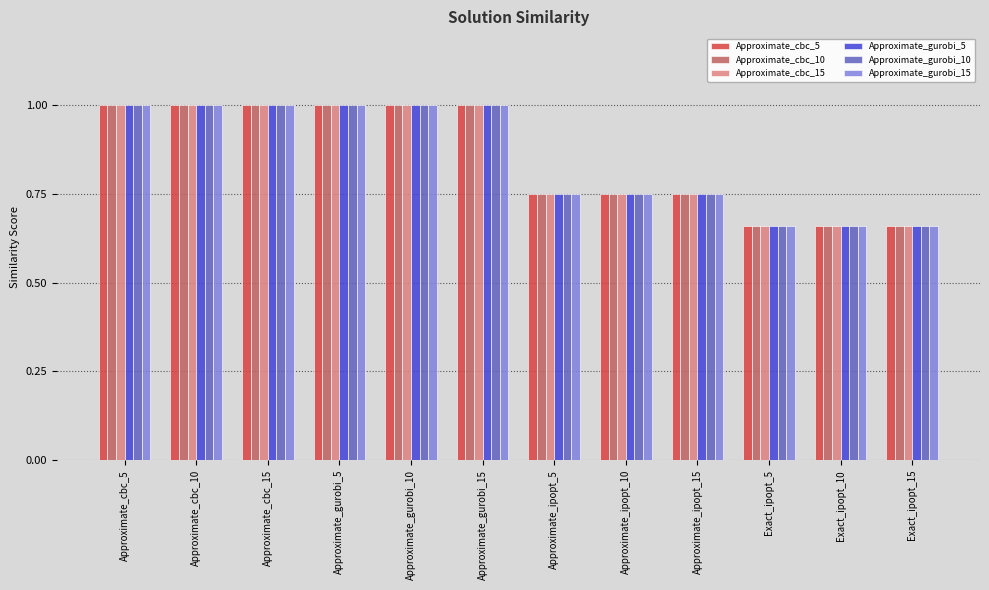

How many bars are there in each group?

6